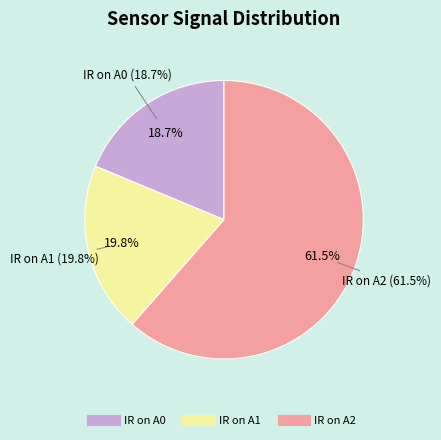

Which category has the biggest portion of the pie?

IR on A2